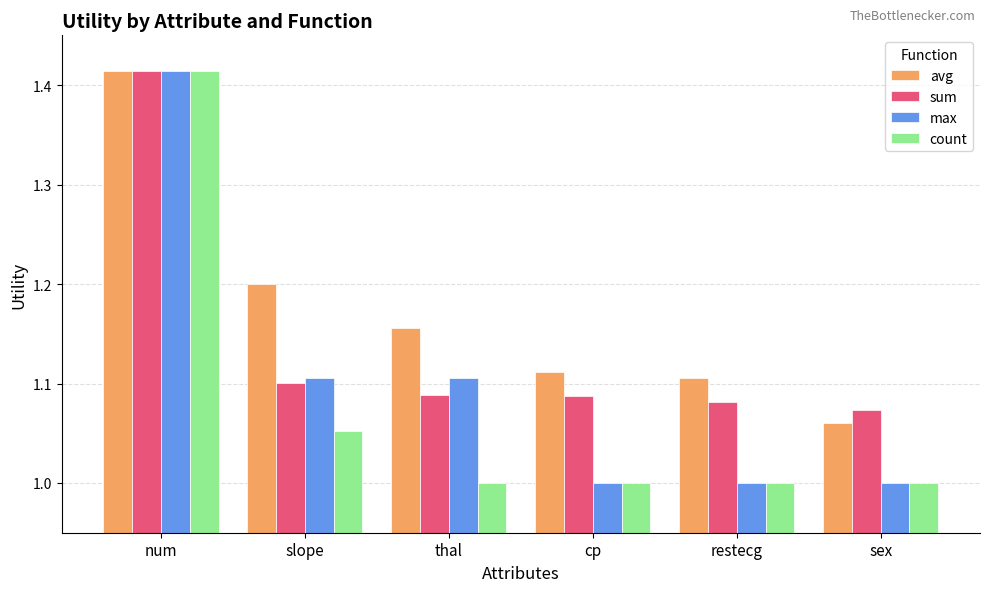

What is the sum of all max values?

6.6